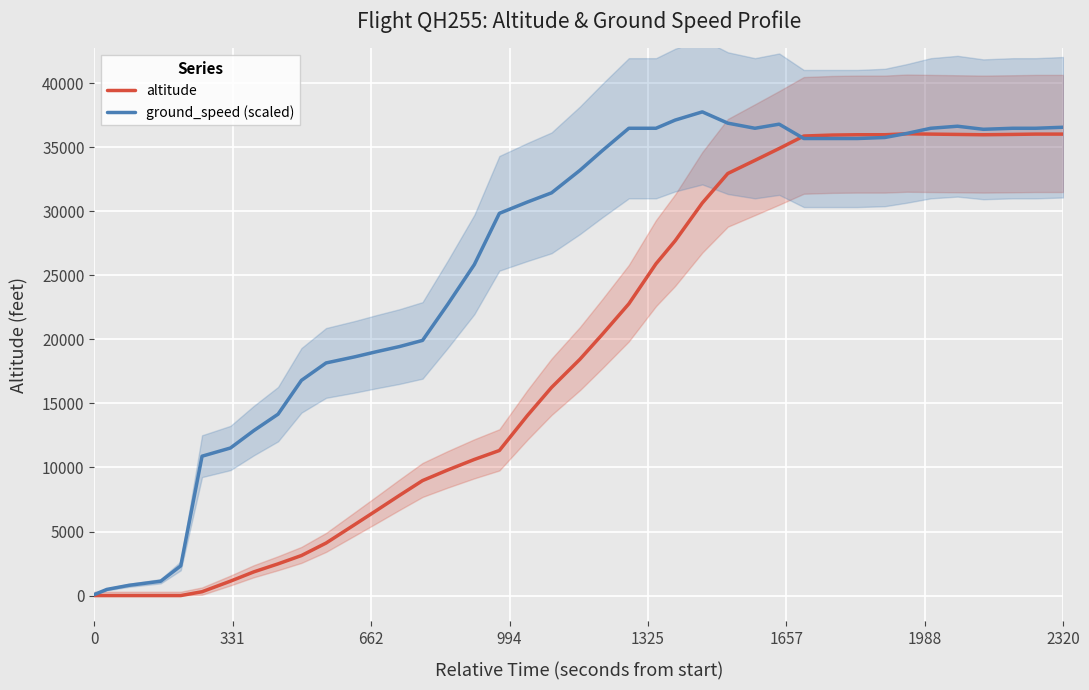

How many positive values does the altitude series have?

35